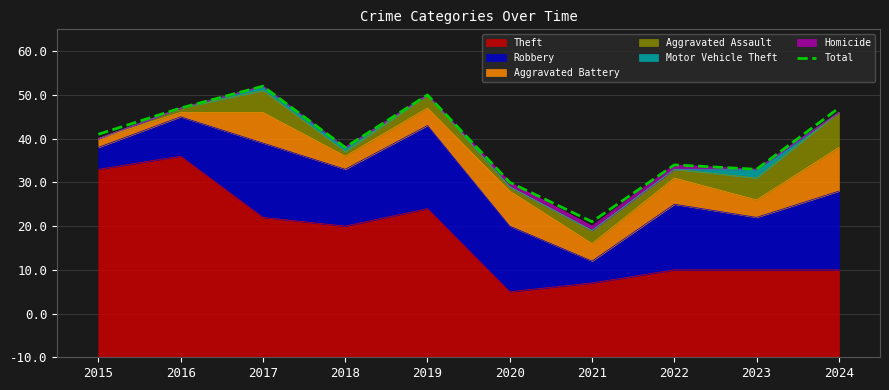

True or false: the data has more than 1 interior local peaks.

True